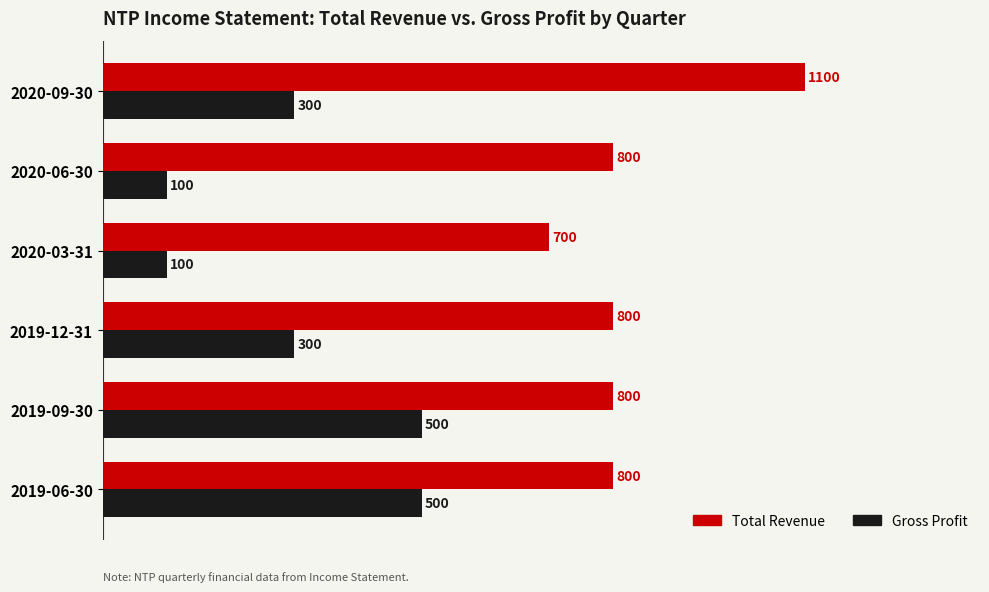

Count the number of categories in the chart.

6